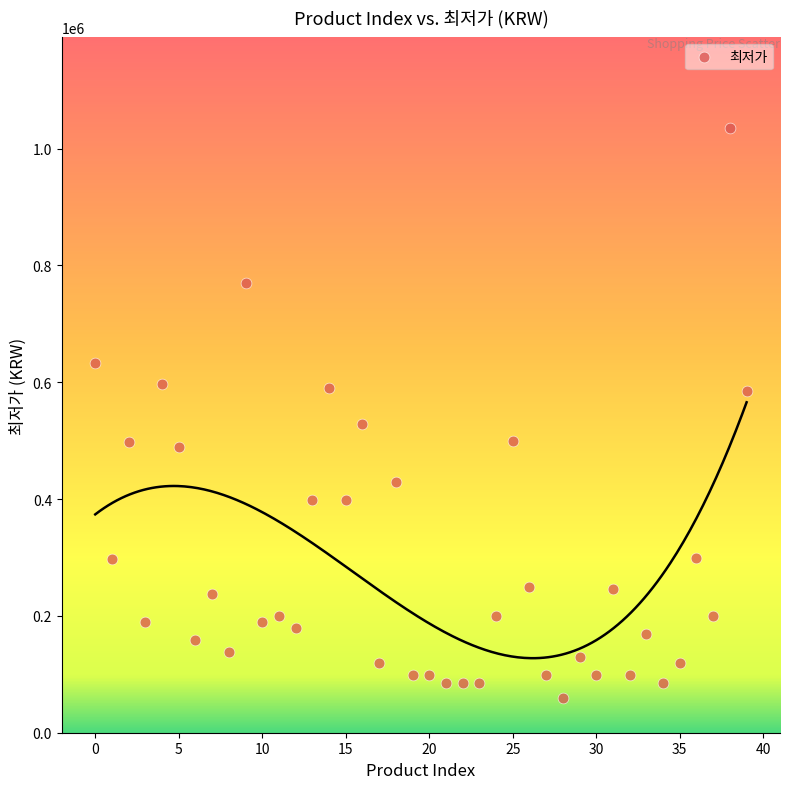

What is the range of Y values (max minus min)?

975000